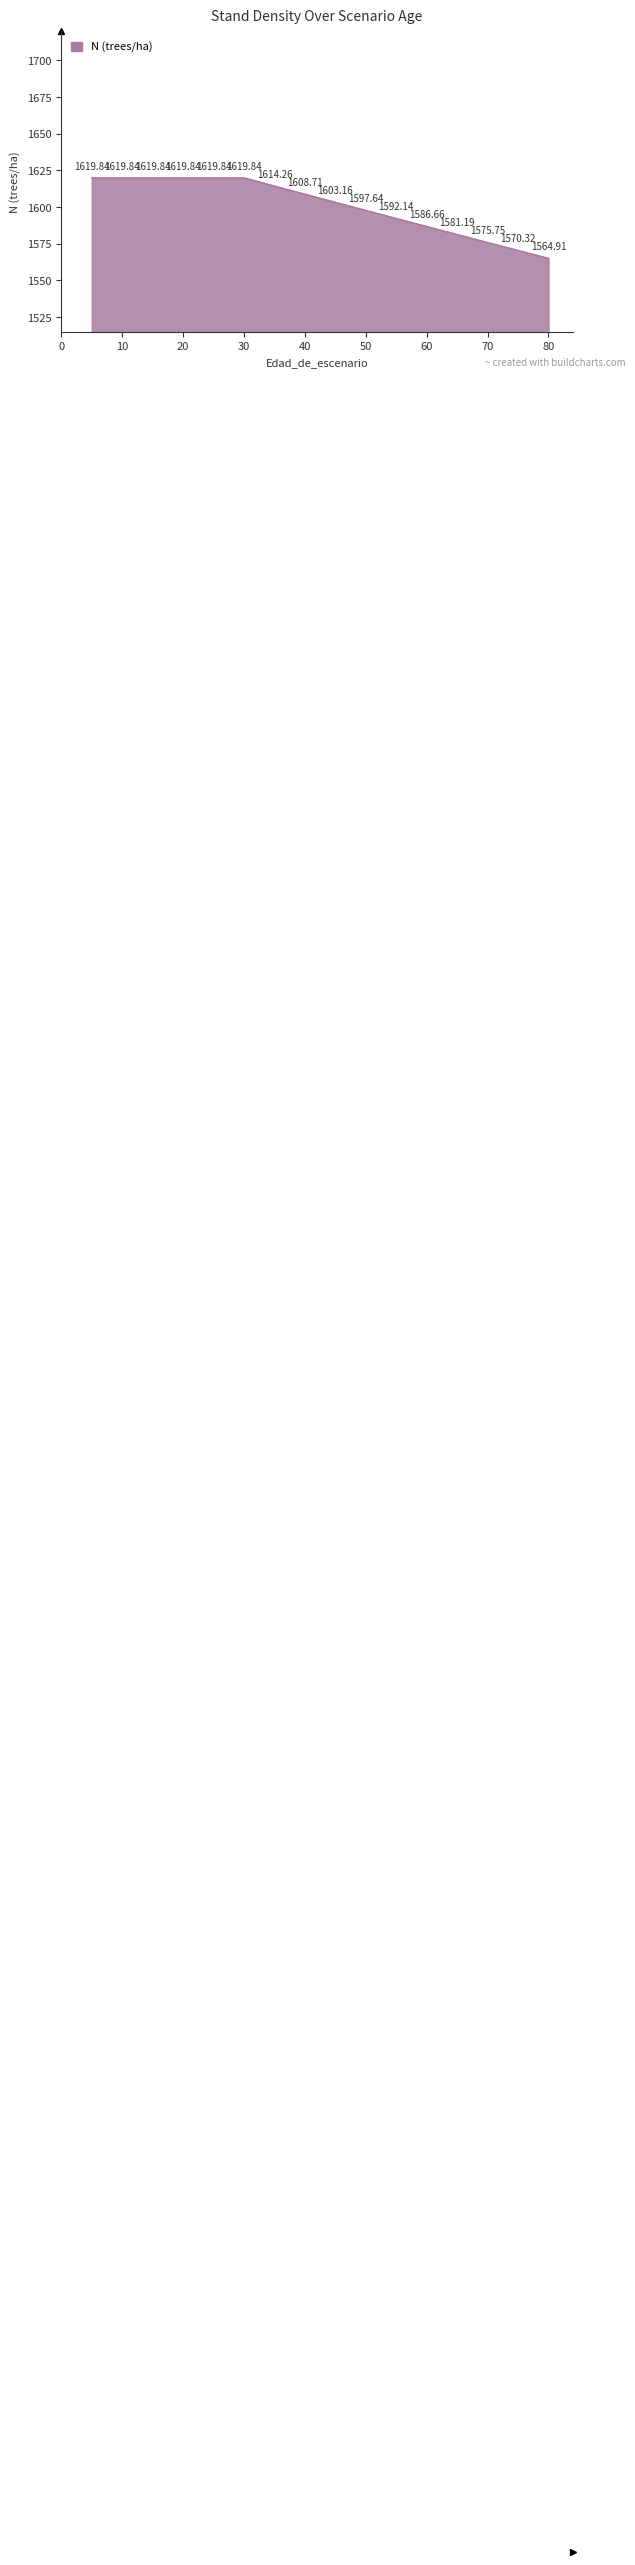

Reading left to right, extract all data points from this chart.

1619.8	1619.8	1619.8	1619.8	1619.8	1619.8	1614.3	1608.7	1603.2	1597.6	1592.1	1586.7	1581.2	1575.8	1570.3	1564.9